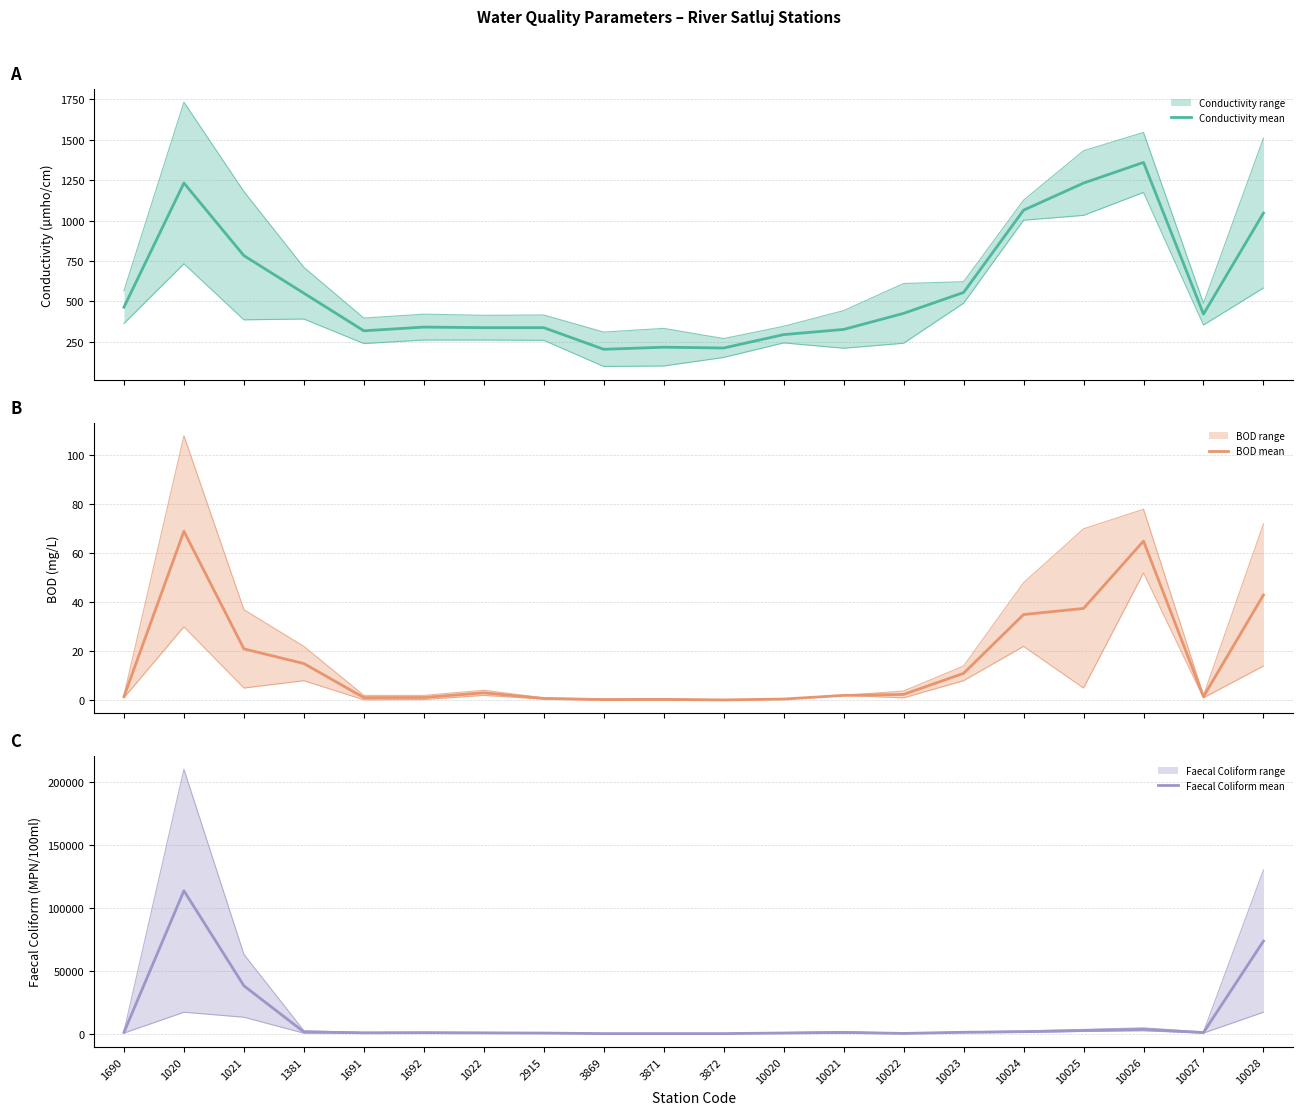

Which label corresponds to the largest value in the chart?

1020